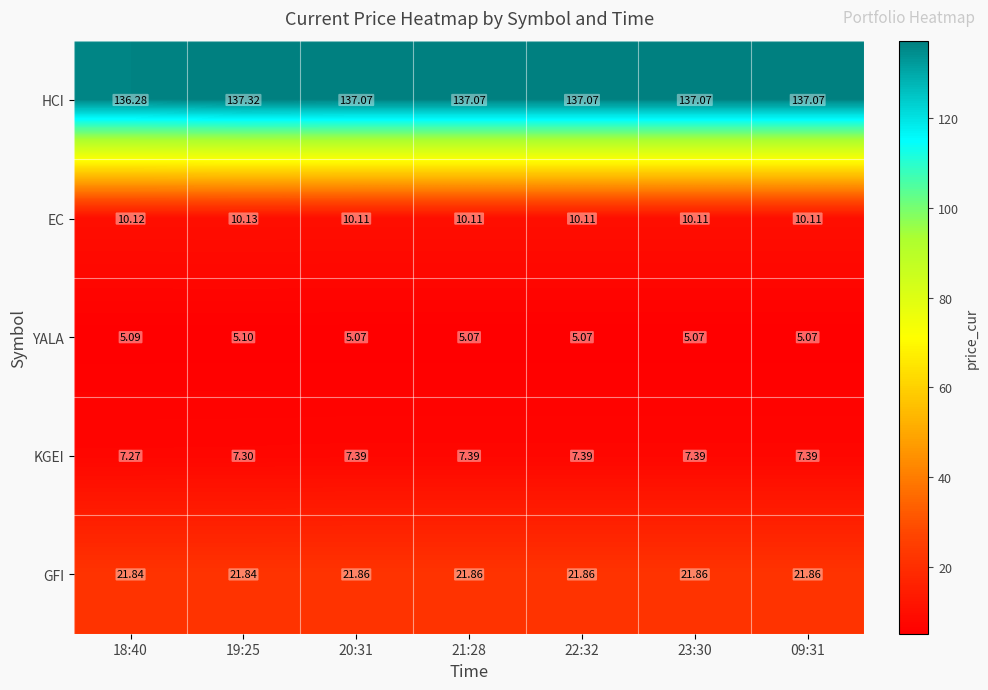

Rank the series at 19:25 from highest to lowest value.

HCI, GFI, EC, KGEI, YALA